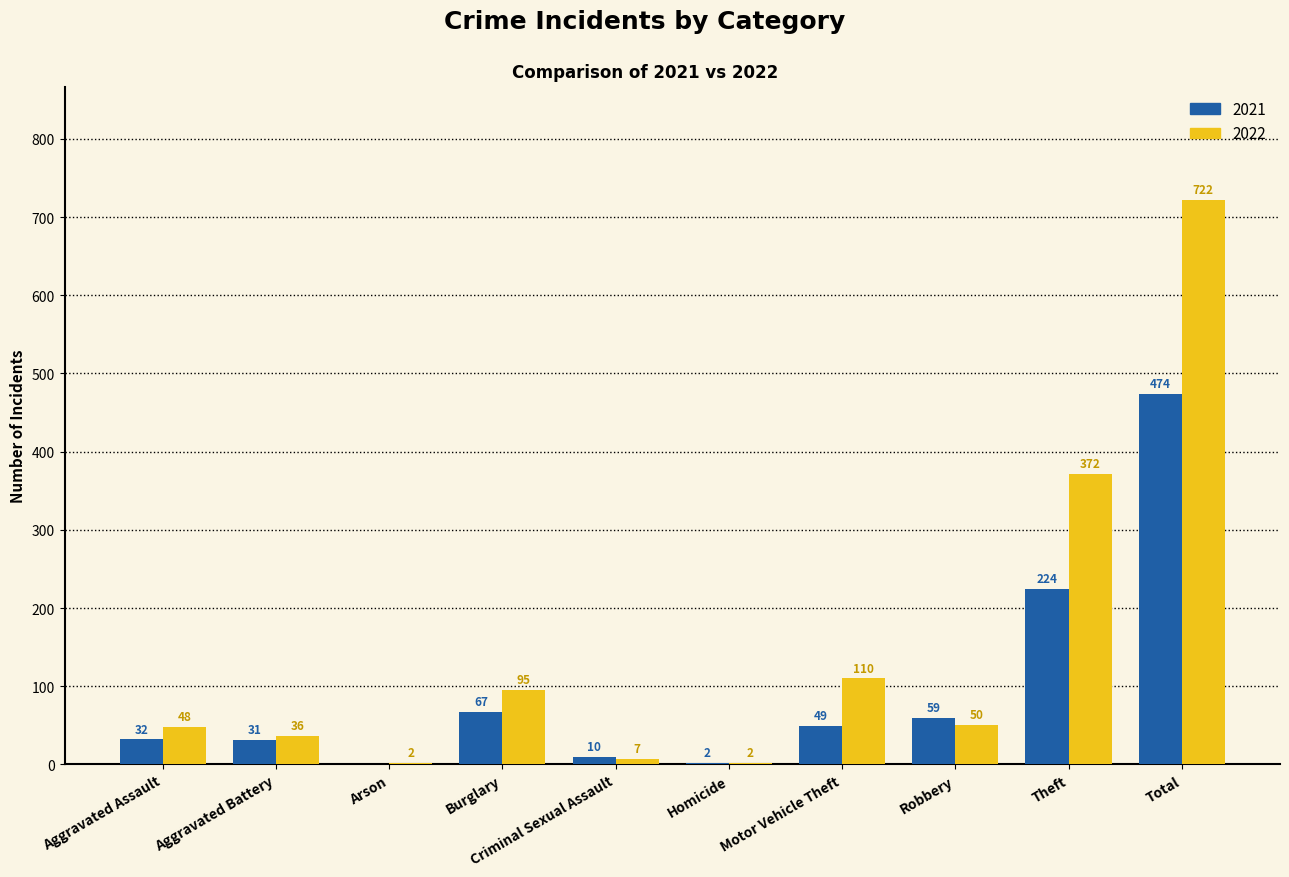

What is the highest value of the 2022 series?

722